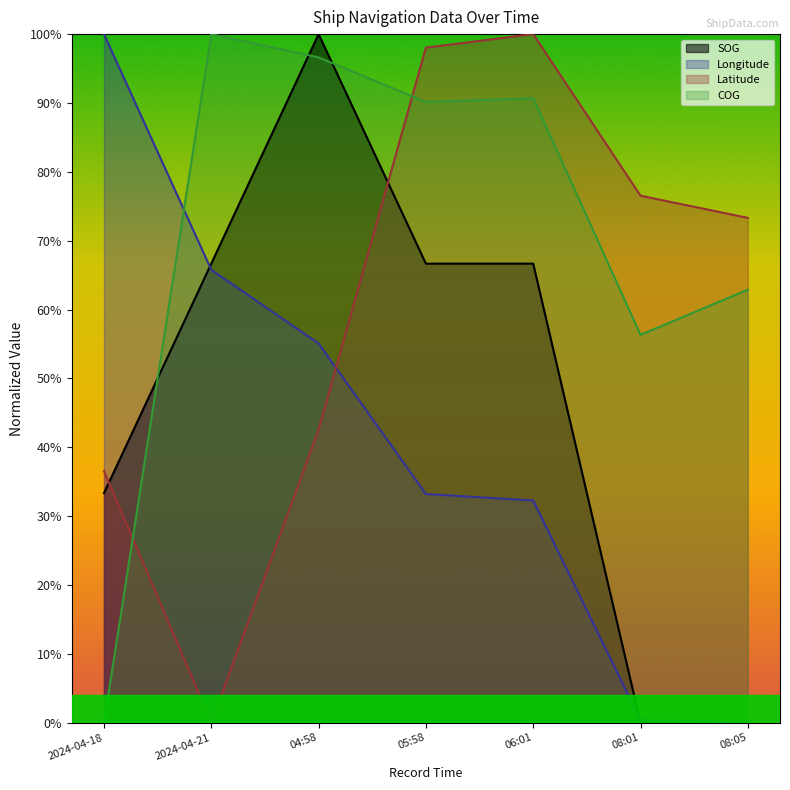

Rank the categories by Latitude value from lowest to highest.

2024-04-21, 2024-04-18, 04:58, 08:05, 08:01, 05:58, 06:01